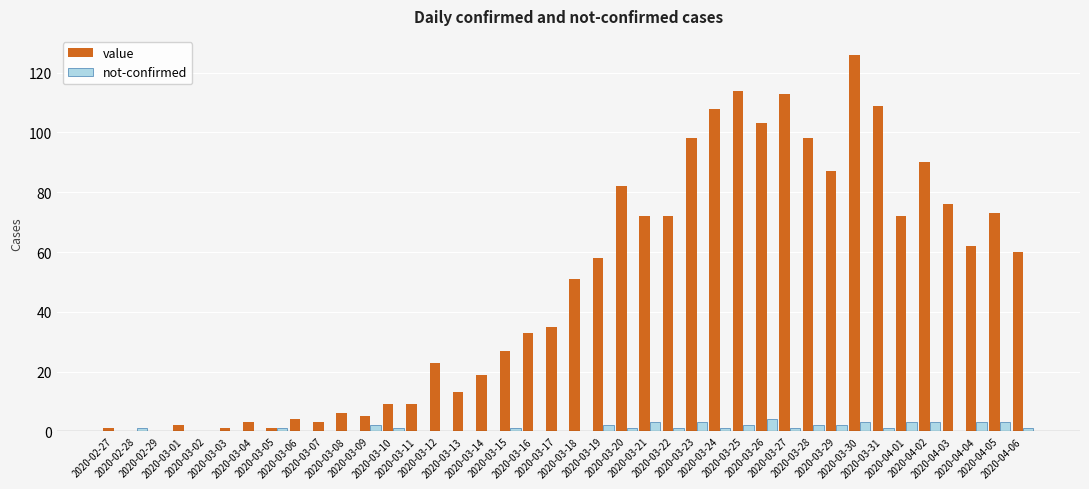

What is the sum of all not-confirmed values?

45